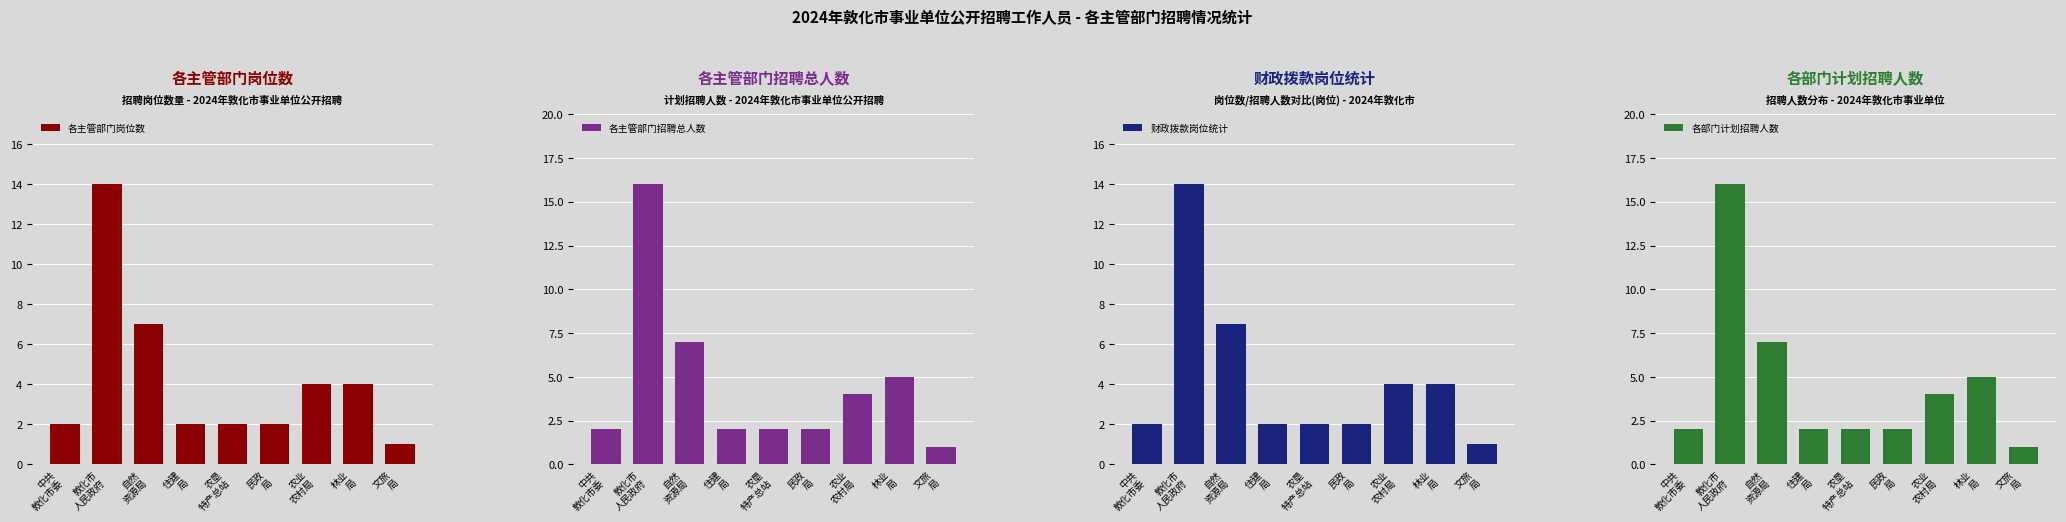

Which label corresponds to the smallest value in the chart?

文旅
局